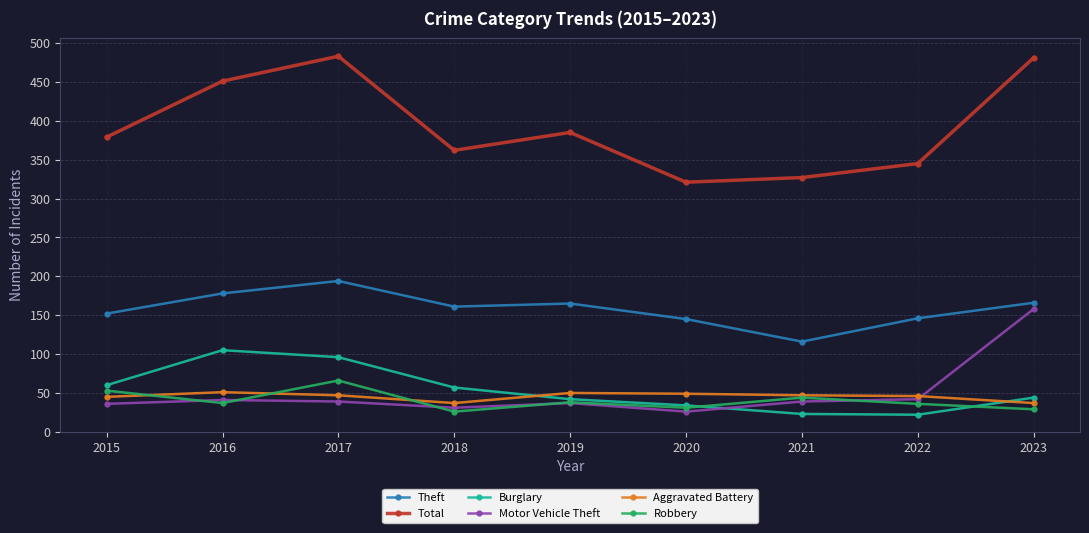

How many values in the Aggravated Battery series are below 47?

4